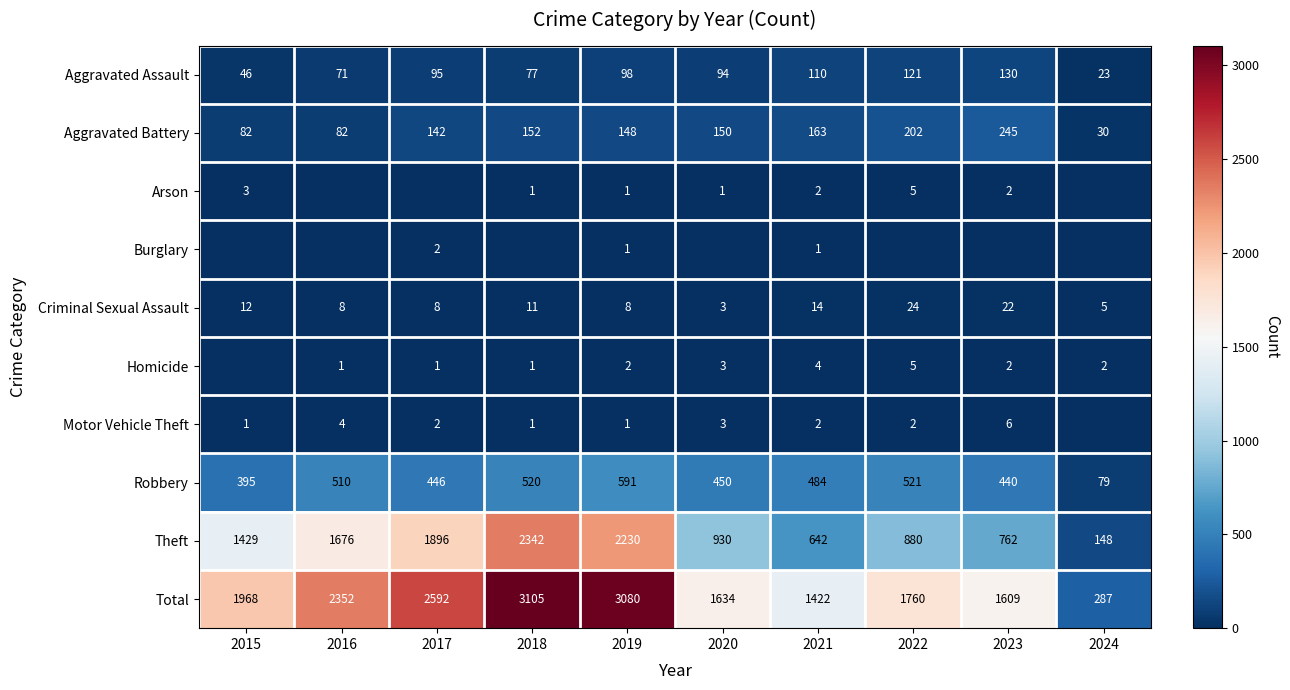

Read the Aggravated Assault value at 2022, to the nearest 10.

120